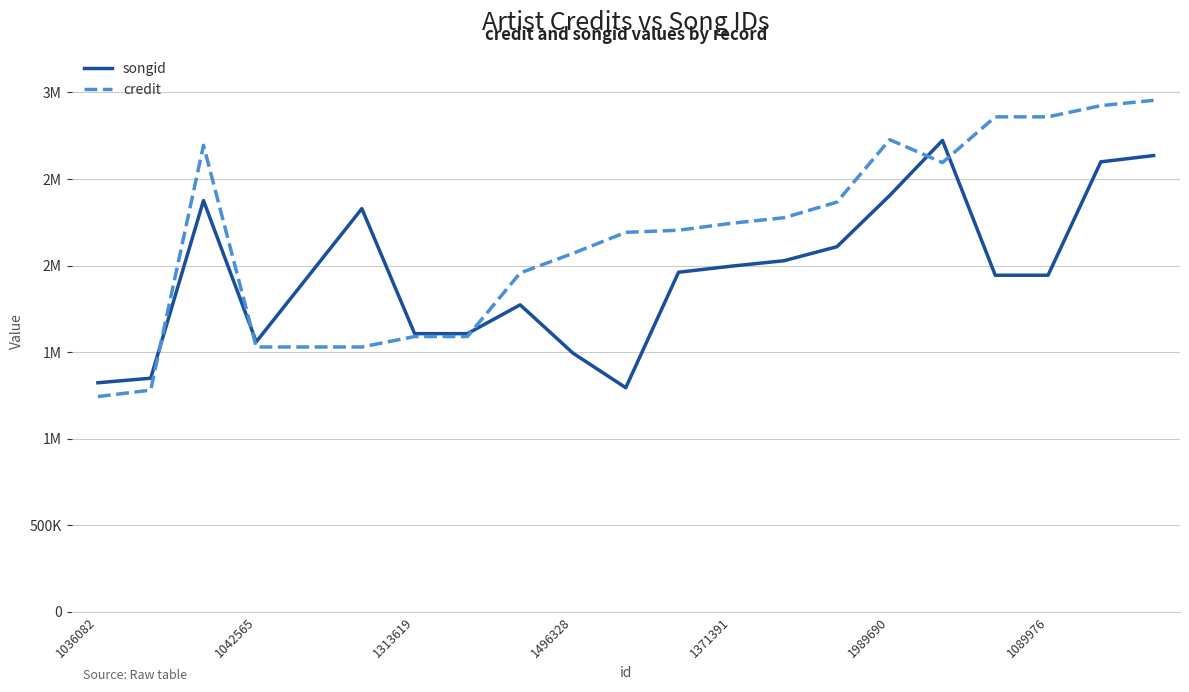

What are all the series names shown in the legend?

songid, credit